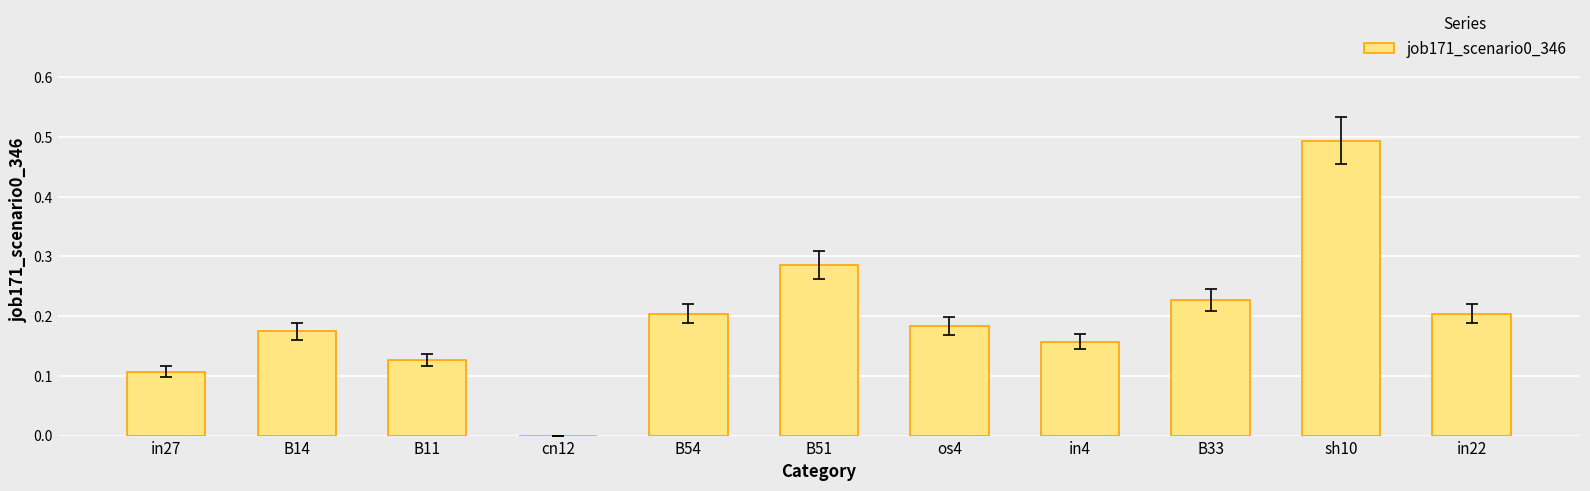

What is the change in value from in27 to B51?

+0.2